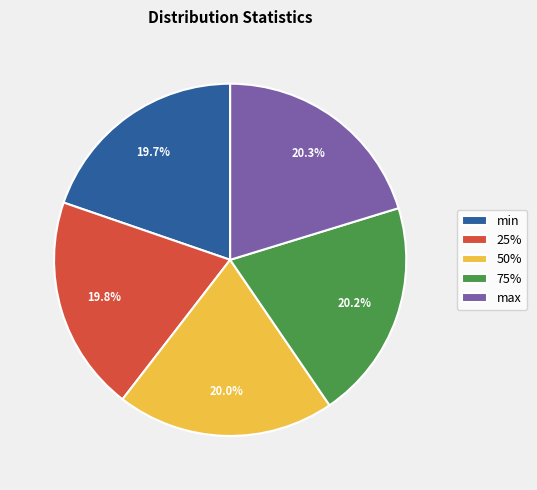

What percentage is the min slice, to the nearest percent?

20%